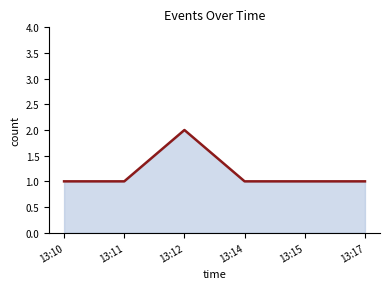

True or false: the data has more than 0 interior local peaks.

True